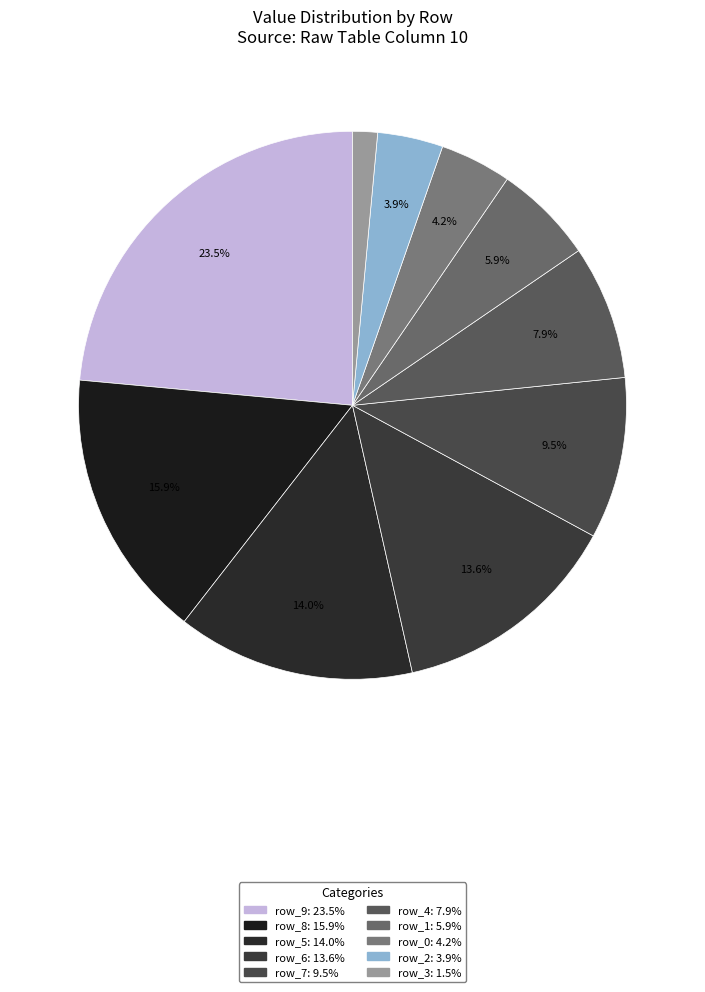

Does any single category account for the majority?

No